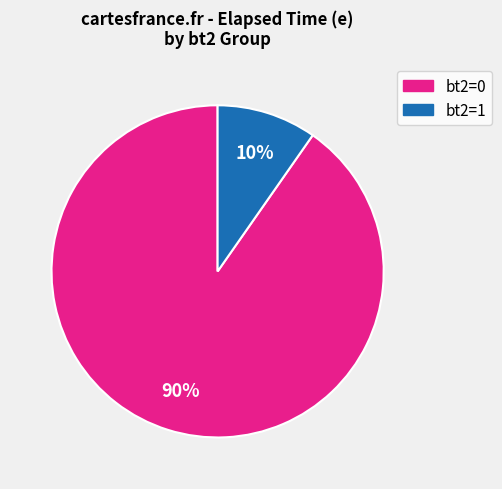

Is there any slice that represents more than half of the pie?

Yes